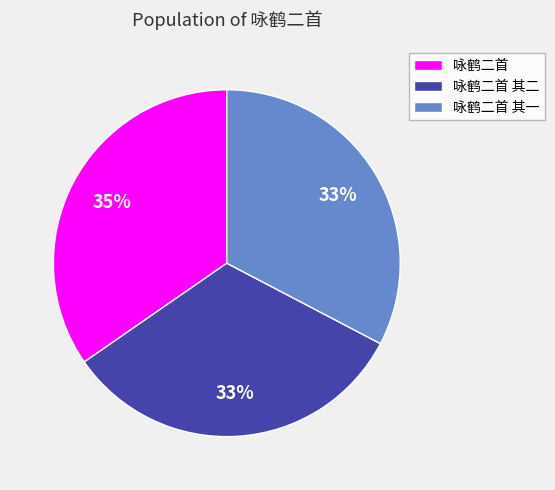

True or false: 咏鹤二首 其一 accounts for 44% of the total.

False